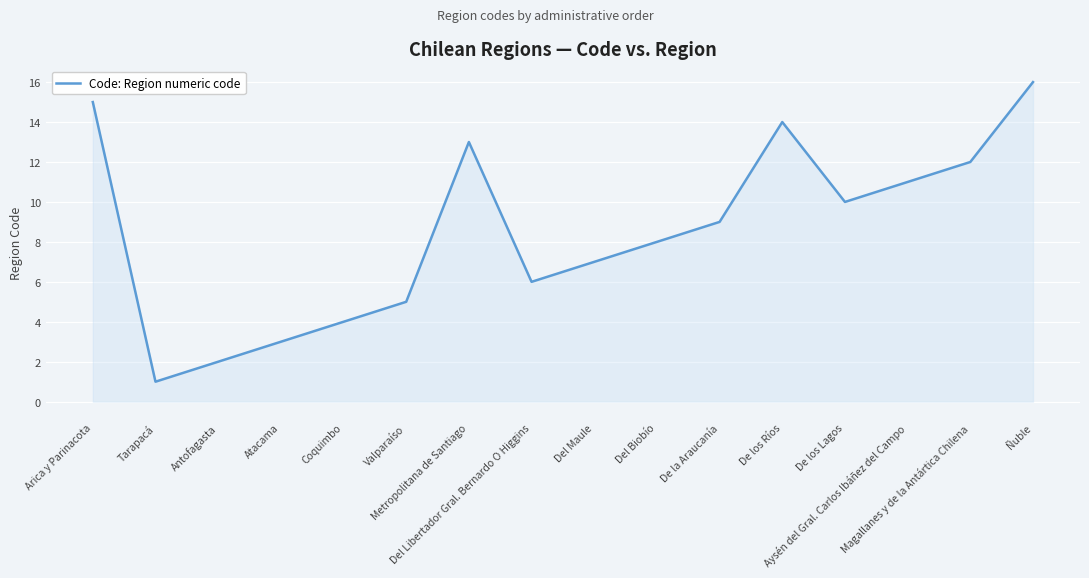

Reading left to right, what are all the values shown in this chart?

15	1	2	3	4	5	13	6	7	8	9	14	10	11	12	16